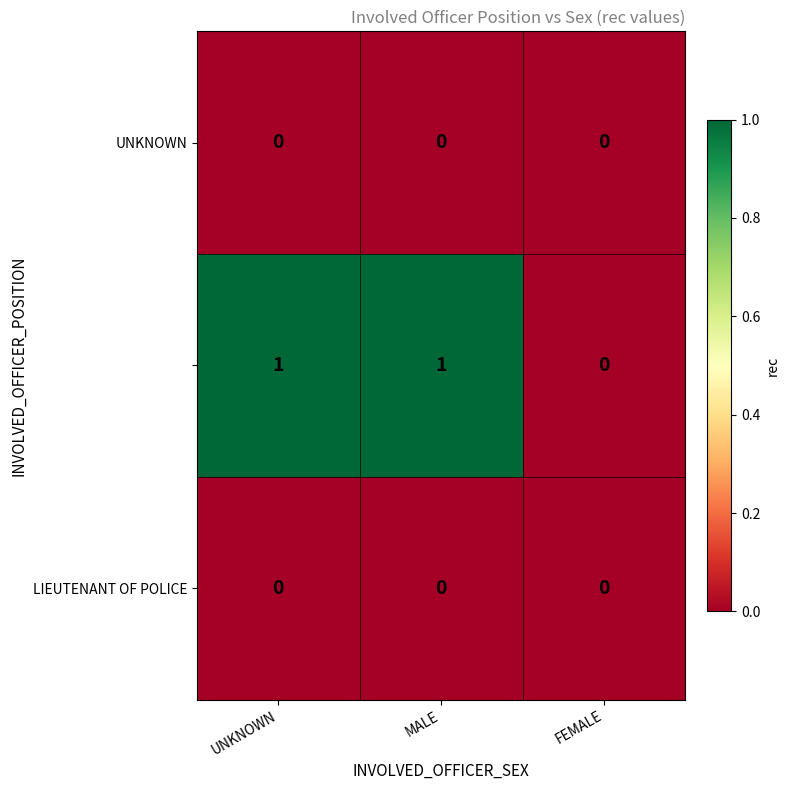

How many data points does each series have?

3